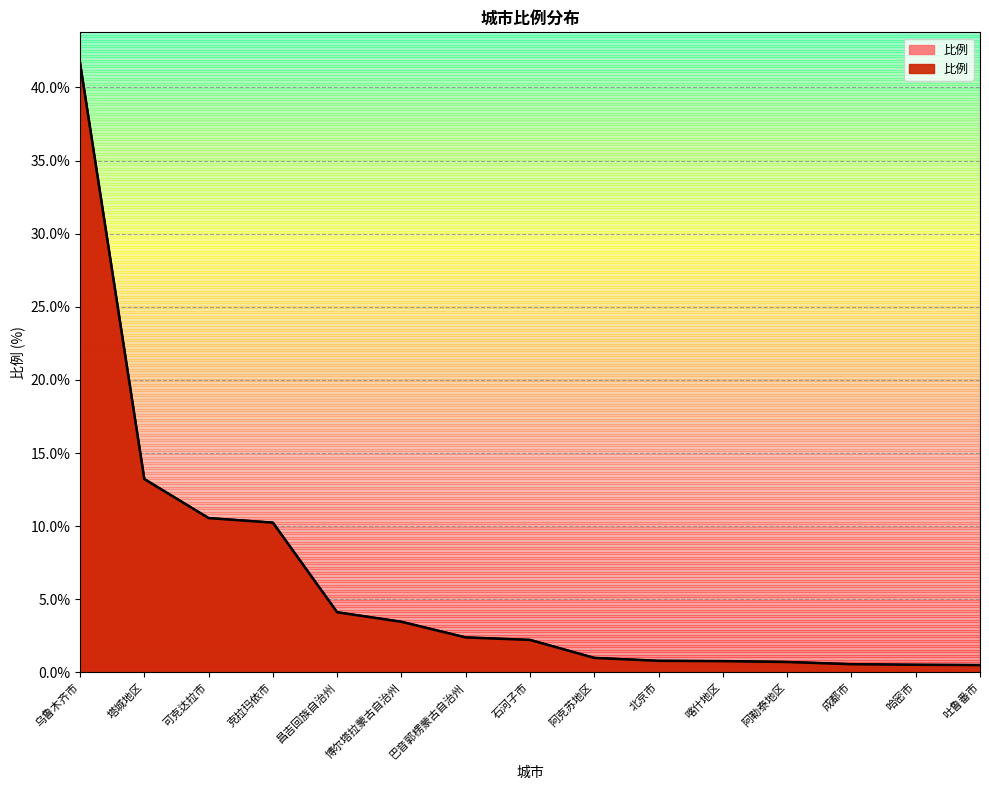

True or false: the data has more than 2 interior local peaks.

False